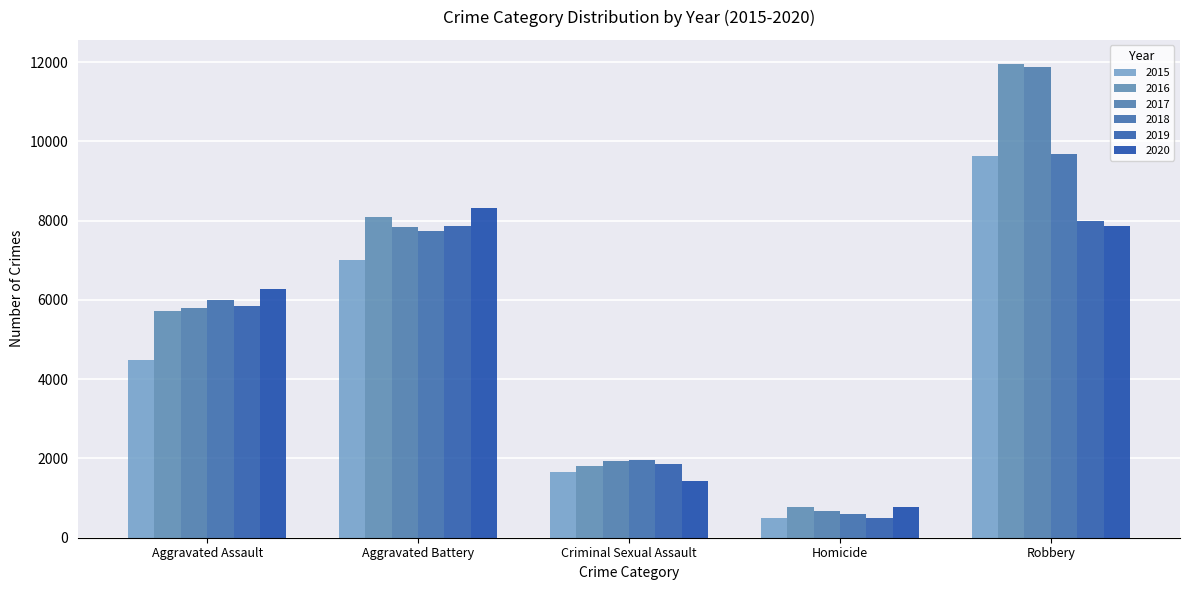

Reading left to right, list all the values displayed in this chart.

2015: Aggravated Assault=4480	Aggravated Battery=7018	Criminal Sexual Assault=1658	Homicide=496	Robbery=9638
2016: Aggravated Assault=5712	Aggravated Battery=8085	Criminal Sexual Assault=1810	Homicide=786	Robbery=11960
2017: Aggravated Assault=5793	Aggravated Battery=7845	Criminal Sexual Assault=1930	Homicide=672	Robbery=11880
2018: Aggravated Assault=6001	Aggravated Battery=7735	Criminal Sexual Assault=1967	Homicide=589	Robbery=9679
2019: Aggravated Assault=5840	Aggravated Battery=7857	Criminal Sexual Assault=1864	Homicide=498	Robbery=7994
2020: Aggravated Assault=6263	Aggravated Battery=8319	Criminal Sexual Assault=1441	Homicide=785	Robbery=7855